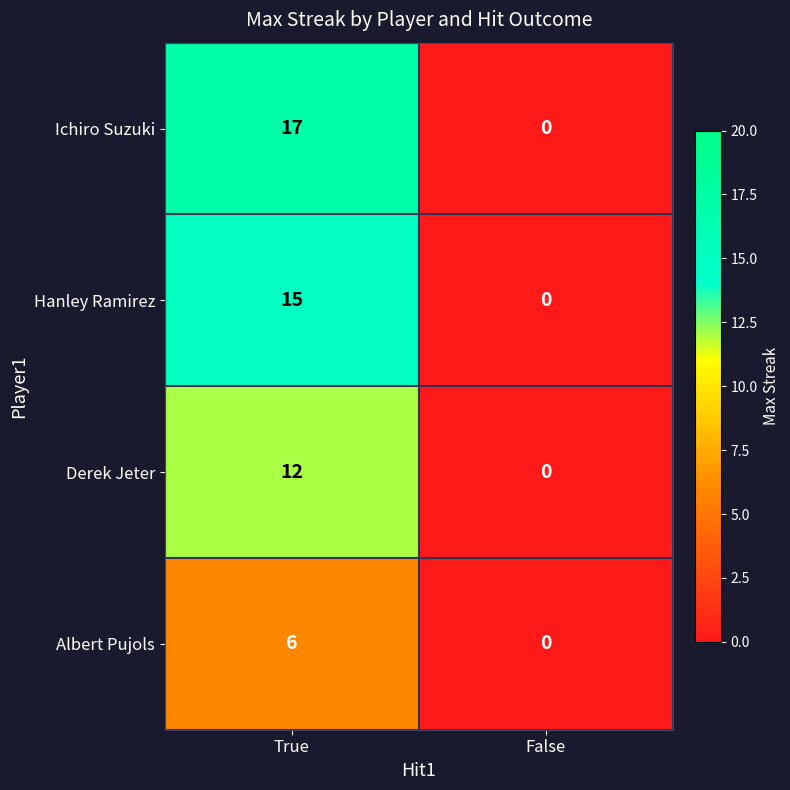

Which category has the highest value across all series?

True